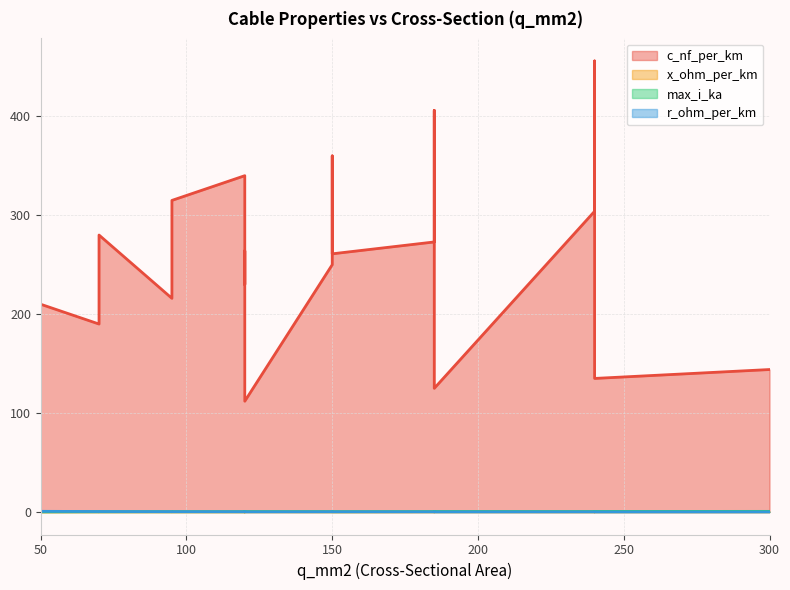

Reading right to left, list all the values displayed in this chart.

c_nf_per_km: 144.0	135.0	125.0	112.0	280.0	340.0	360.0	190.0	230.0	250.0	456.0	406.0	315.0	304.0	273.0	216.0	261.0	264.0	210.0
x_ohm_per_km: 0.1	0.1	0.2	0.2	0.1	0.1	0.1	0.1	0.1	0.1	0.1	0.1	0.1	0.1	0.1	0.1	0.1	0.1	0.1
max_i_ka: 0.6	0.5	0.5	0.4	0.2	0.3	0.3	0.2	0.3	0.3	0.4	0.4	0.2	0.4	0.4	0.3	0.3	0.2	0.1
r_ohm_per_km: 0.1	0.1	0.1	0.2	0.4	0.3	0.2	0.4	0.3	0.2	0.1	0.2	0.3	0.1	0.2	0.3	0.2	0.2	0.6